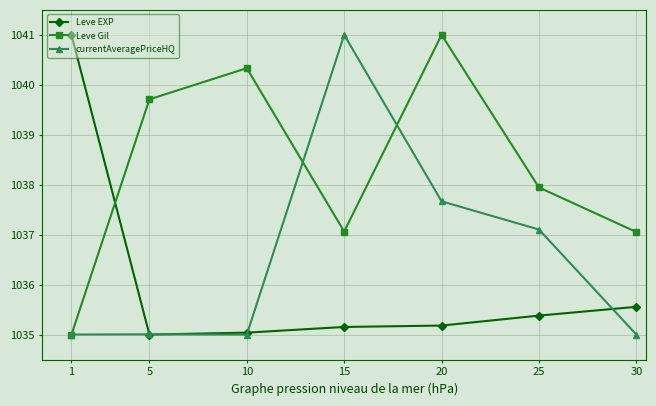

What is the value of the currentAveragePriceHQ point at the 4th from the left?

1041.0